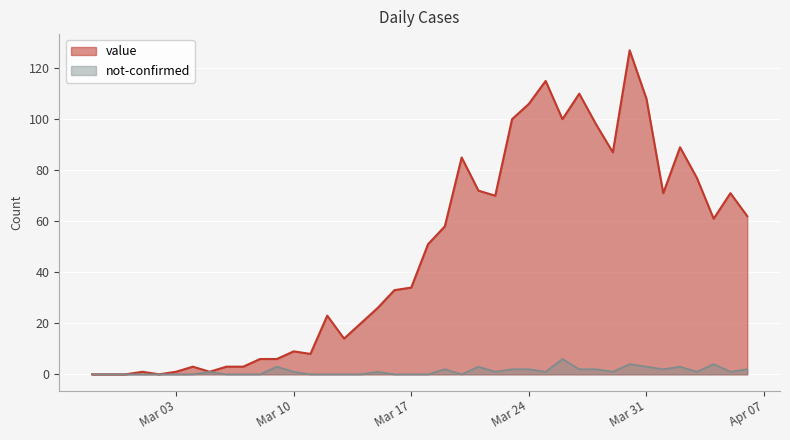

At which category does the chart reach its peak across all series?

2020-03-30